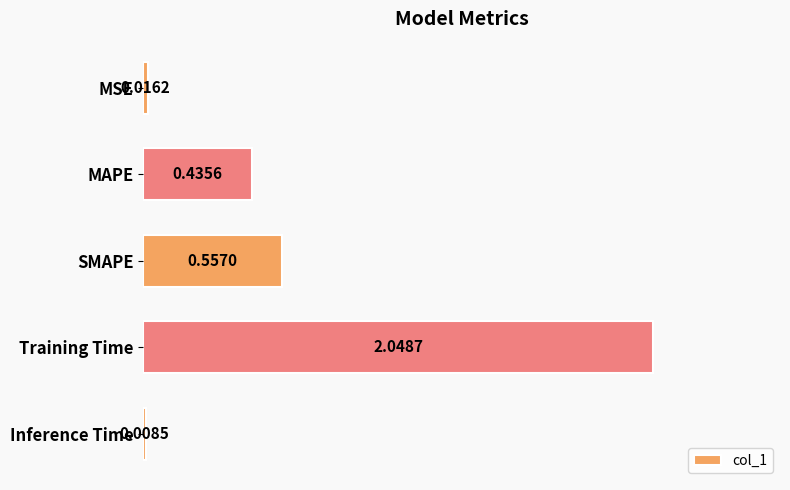

How many bars are there in total?

5